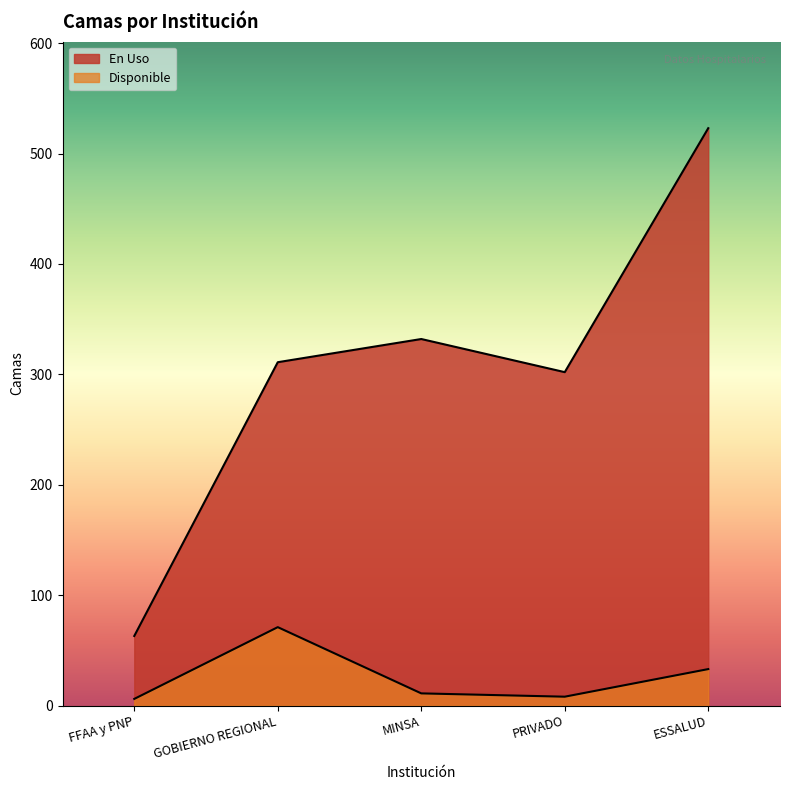

What is the highest value of the En Uso series?

523